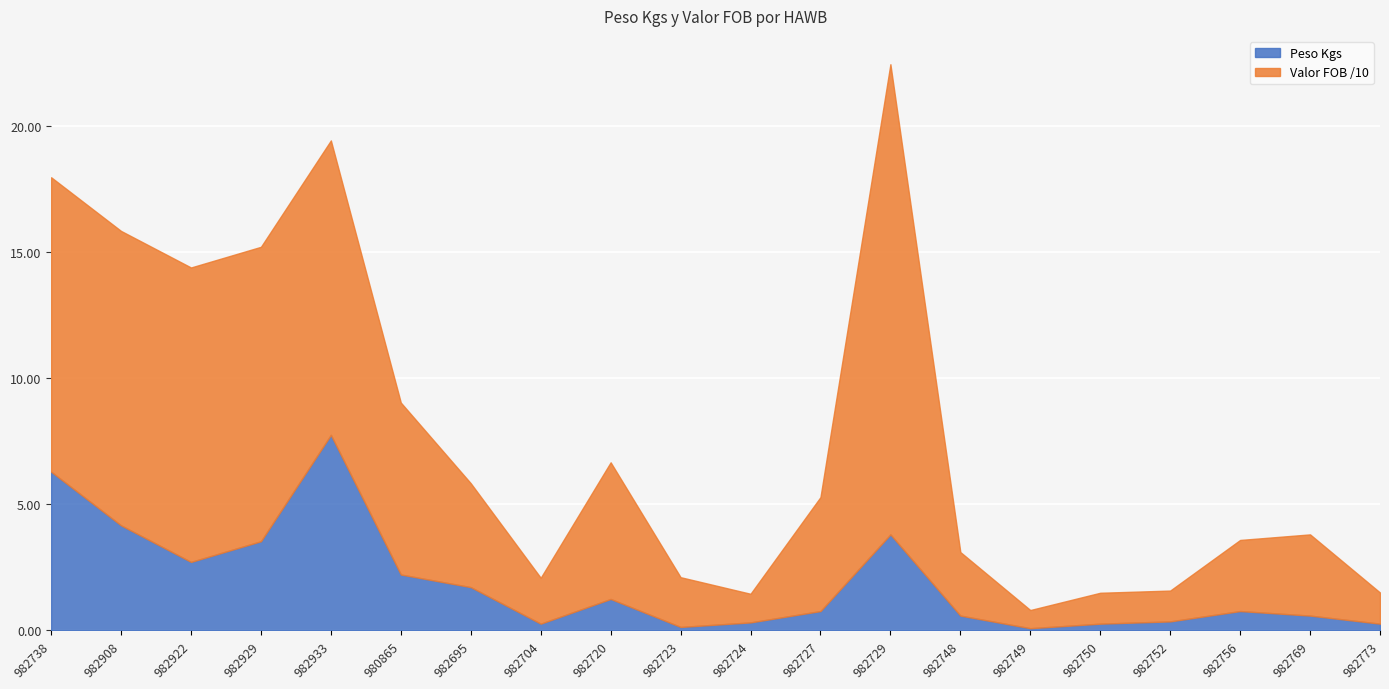

Reading right to left, list all the values displayed in this chart.

Peso Kgs: 0.3	0.6	0.8	0.4	0.3	0.1	0.6	3.8	0.8	0.3	0.1	1.2	0.3	1.7	2.2	7.8	3.5	2.7	4.2	6.3
Valor FOB: 12.4	32.2	28.2	12.2	12.3	7.2	25.2	186.5	45.2	11.4	19.7	54.2	18.2	41.2	68.2	116.8	116.8	116.8	116.8	116.8